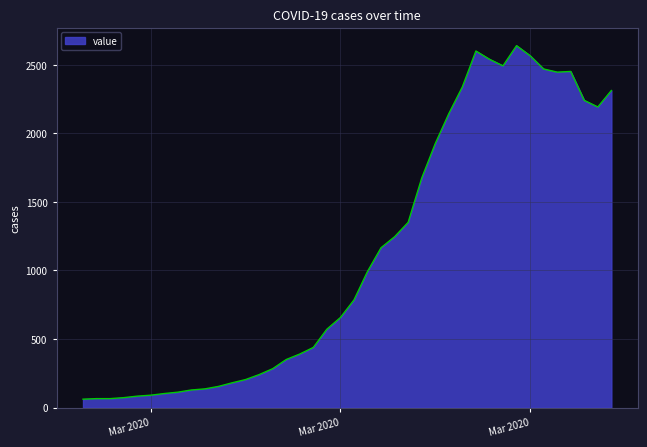

What is the smallest value displayed?

62